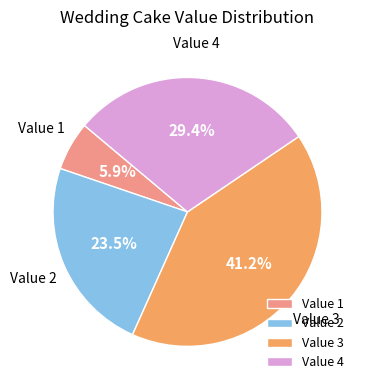

Is the sum of Value 4 and Value 2 greater than half?

Yes